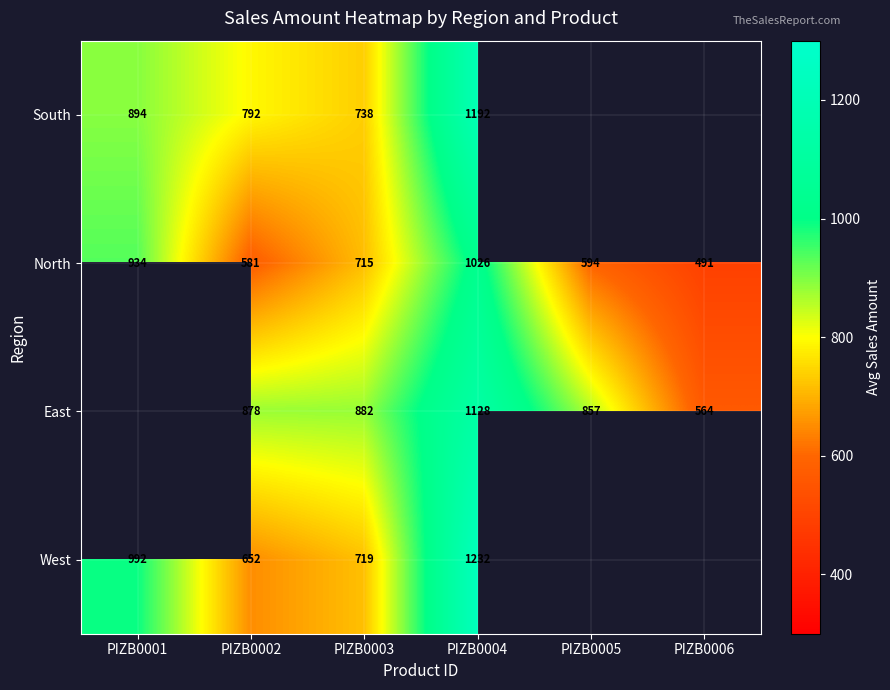

Count the number of categories in the chart.

6